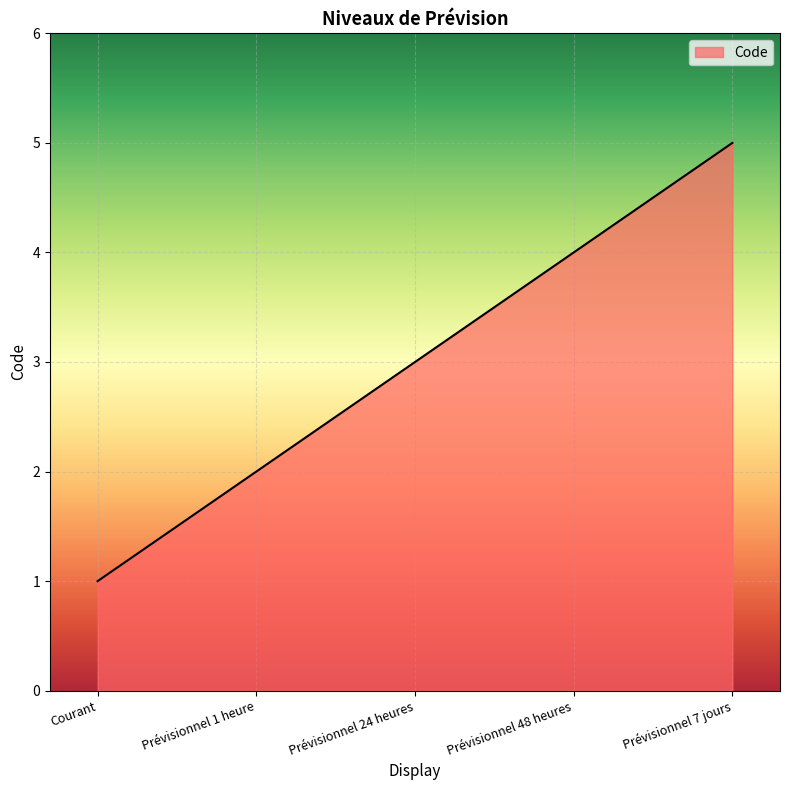

What is the difference between the maximum and minimum values?

4